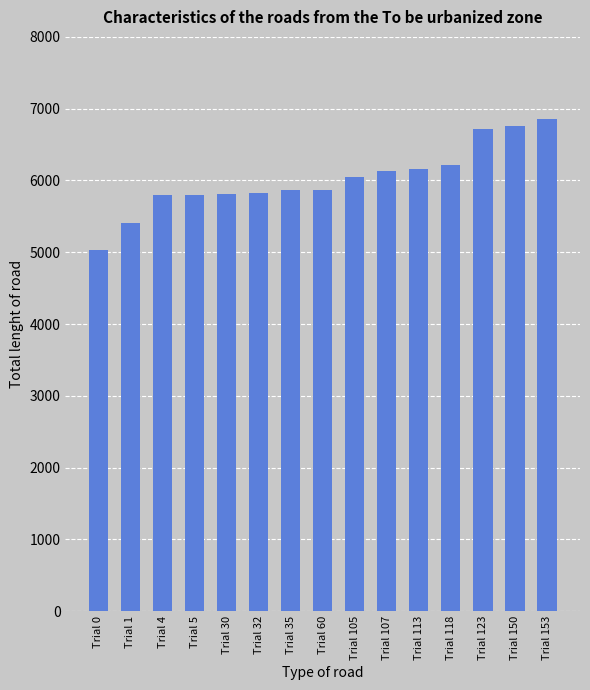

What is the value of the 9th bar from the left?

6053.4